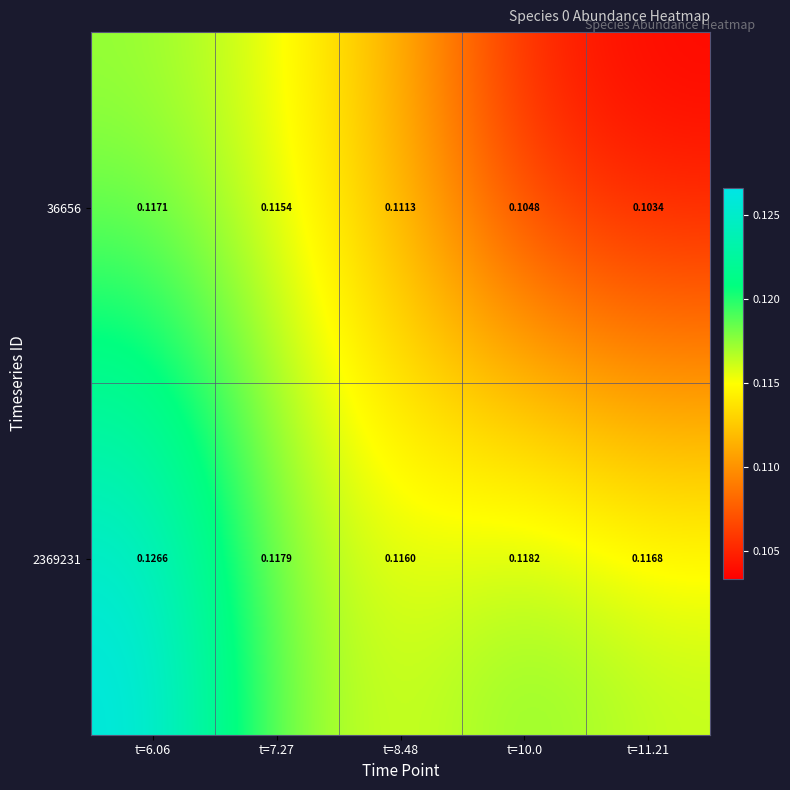

Reading left to right, what are all the values shown in this chart?

36656: t=6.06=0.1	t=7.27=0.1	t=8.48=0.1	t=10.0=0.1	t=11.21=0.1
2369231: t=6.06=0.1	t=7.27=0.1	t=8.48=0.1	t=10.0=0.1	t=11.21=0.1